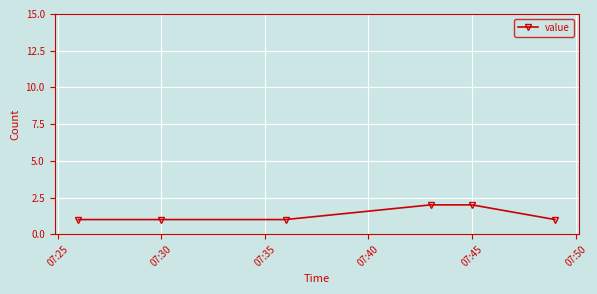

Reading left to right, what are all the values shown in this chart?

1	1	1	2	2	1